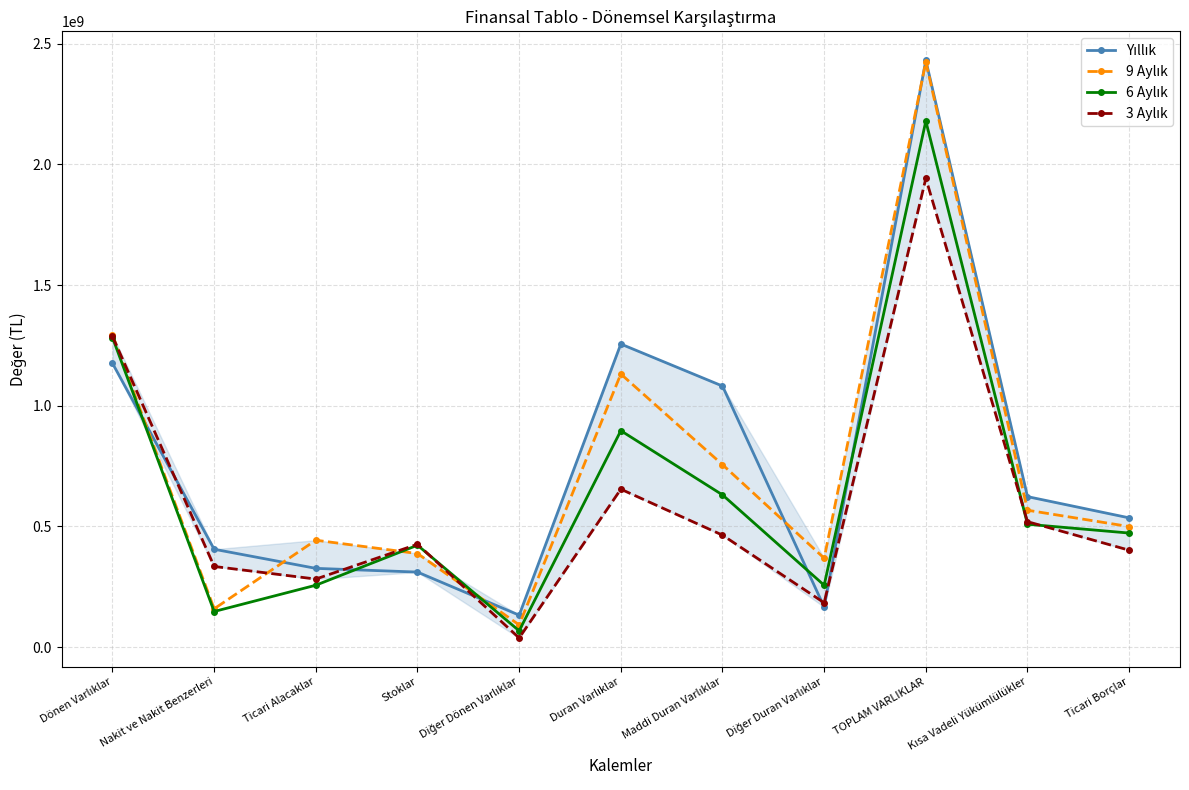

How many series are shown in this chart?

4